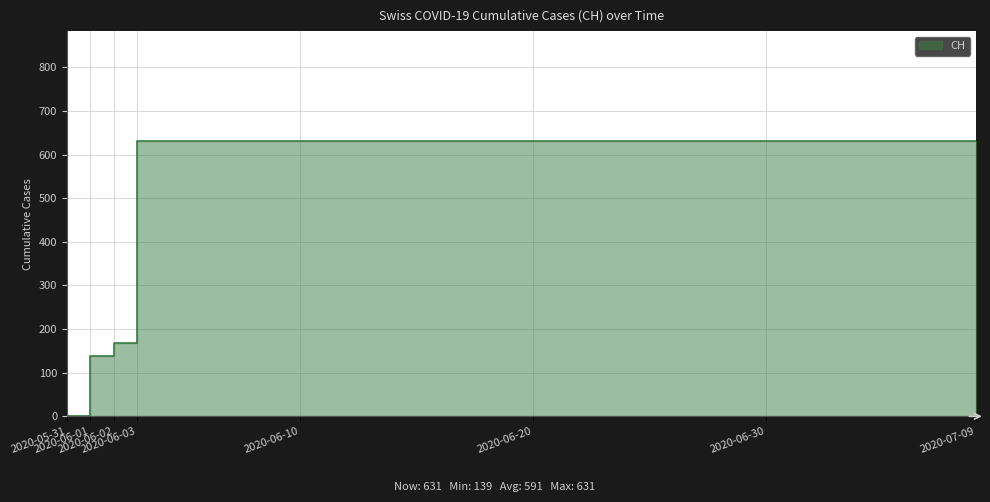

Reading left to right, extract all data points from this chart.

0	139	167	631	631	631	631	631	631	631